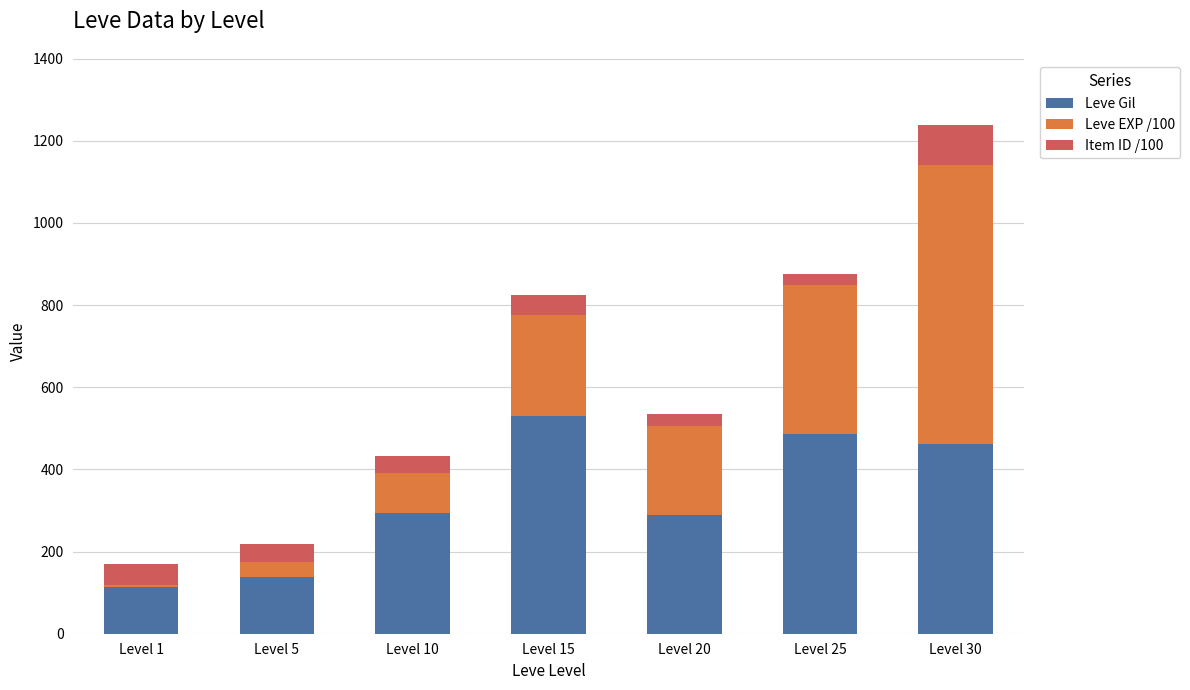

Are the bars horizontal?

No